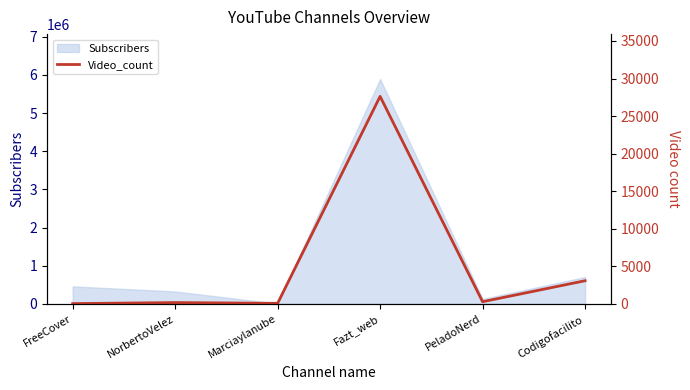

At which label does the data first exceed 296?

Fazt_web